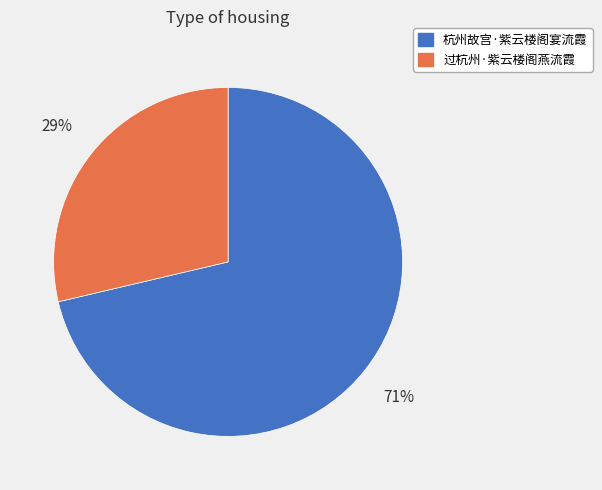

The 杭州故宫·紫云楼阁宴流霞 slice represents 83% of the pie. True or false?

False